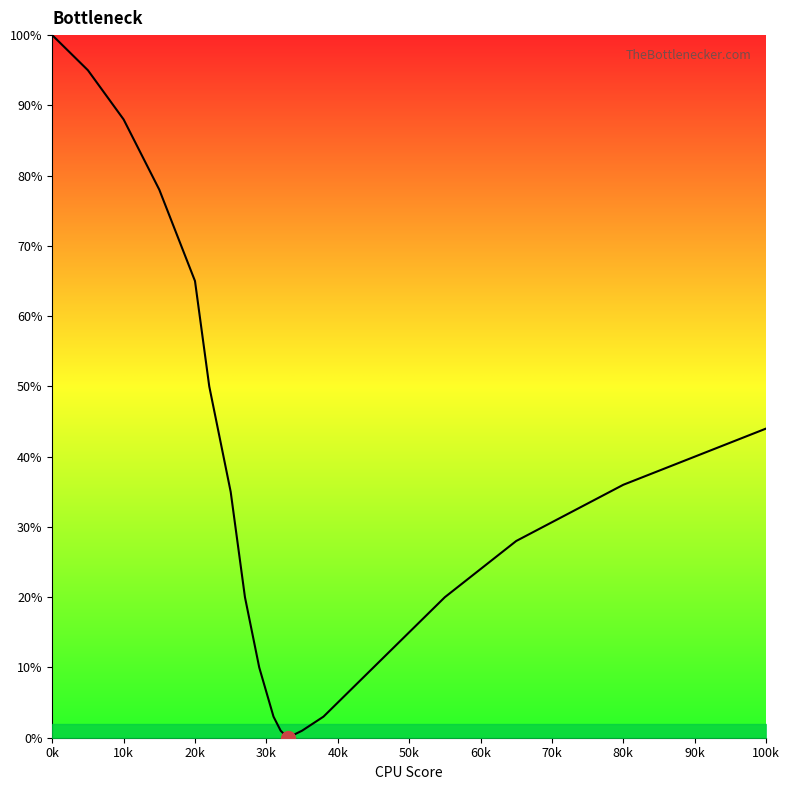

Reading left to right, transcribe all the data shown in this chart.

100	95	88	78	65	50	35	20	10	3	1	0	1	3	7	13	20	28	36	44